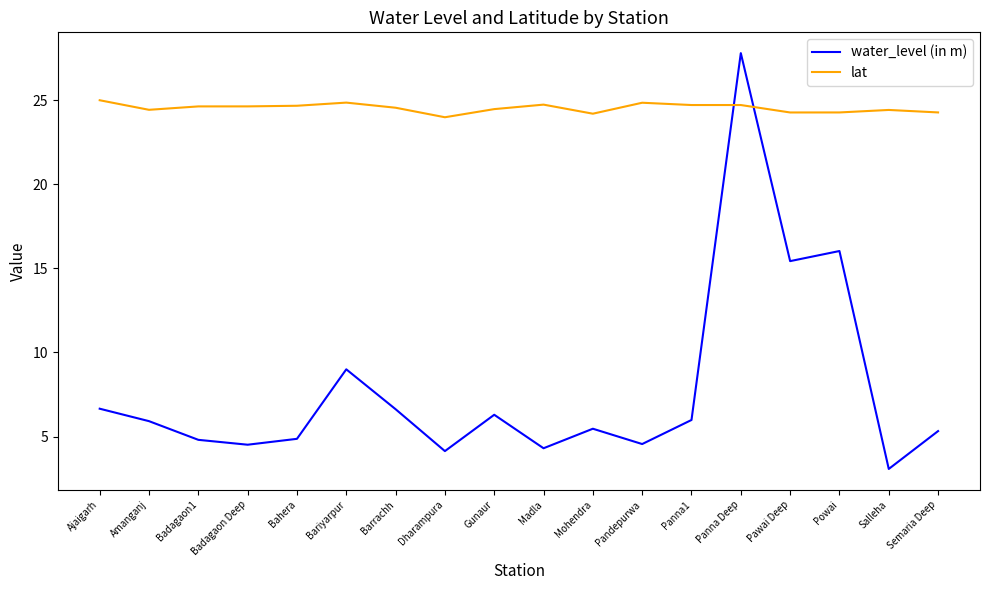

Does the chart have visible grid lines?

No